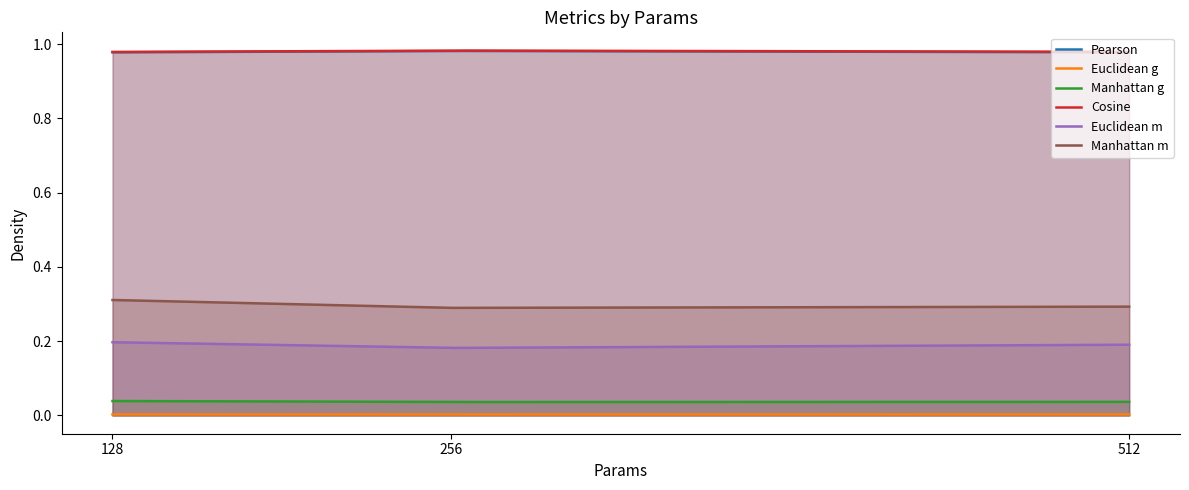

How many lines are shown in the chart?

6